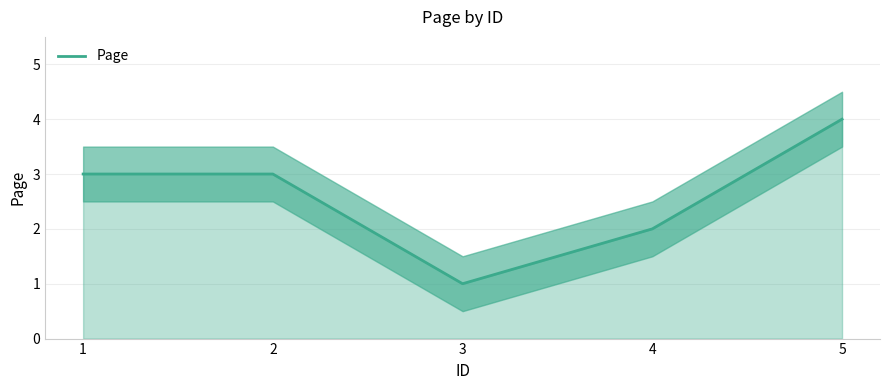

Count the number of values greater than 3.

1